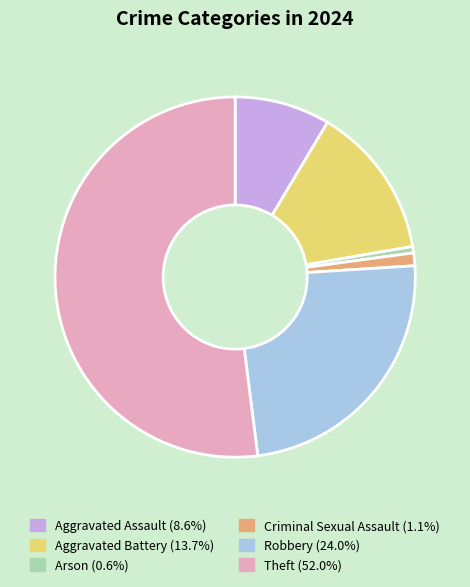

What is the ratio of the value at Aggravated Assault to the value at Criminal Sexual Assault?

7.5